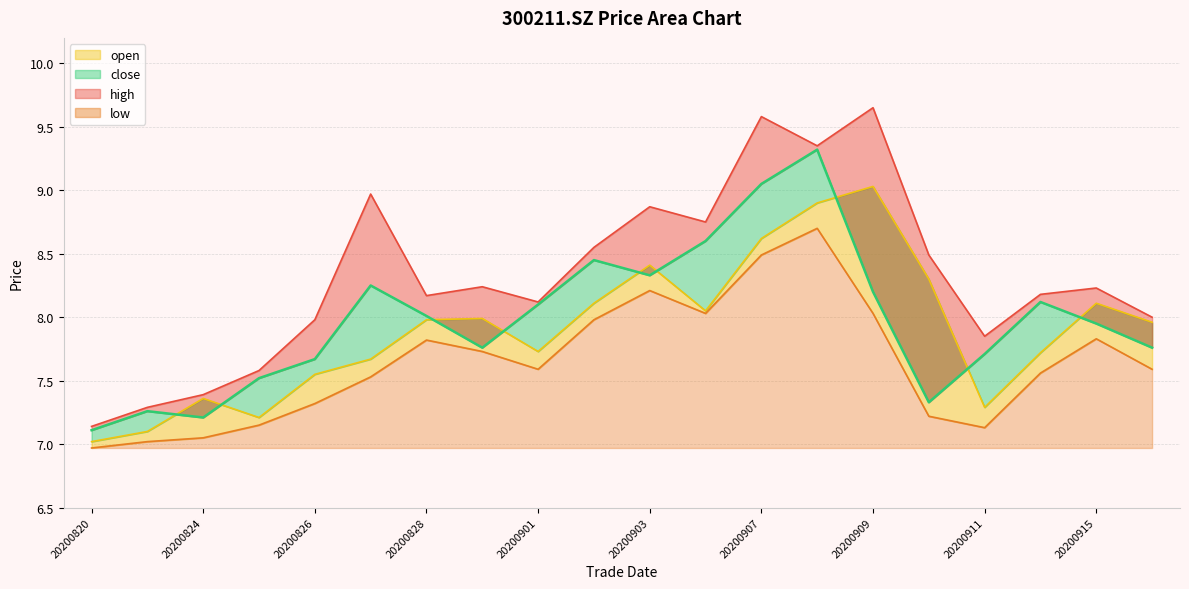

Which has a higher value, 20200915 or 20200831?

20200915